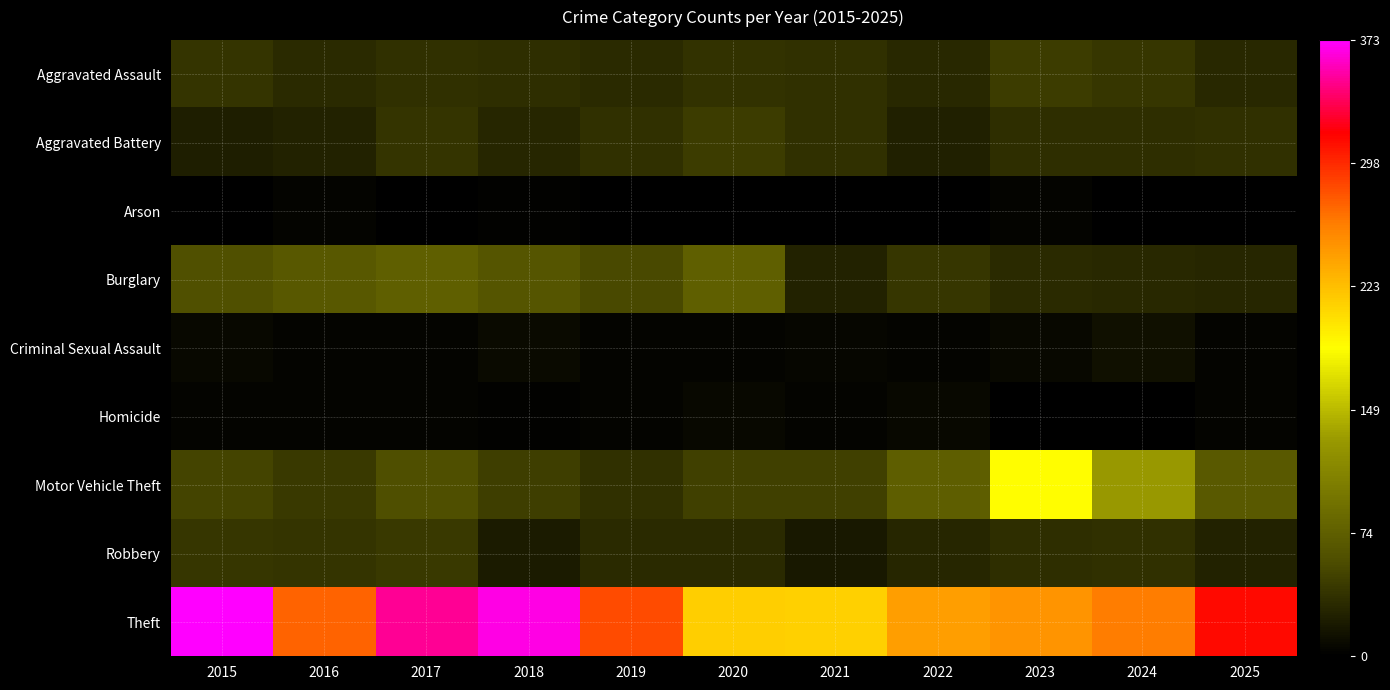

At how many categories does at least one series exceed 138?

11